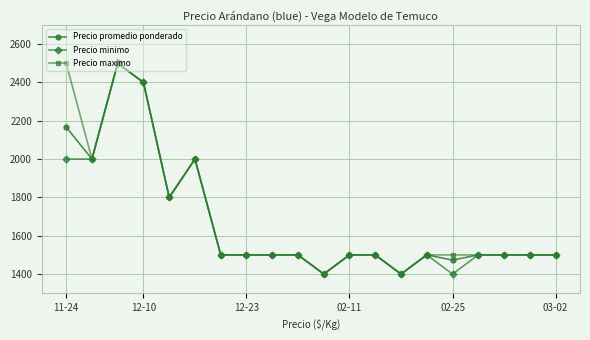

True or false: Precio minimo has more than 0 interior local peaks.

True